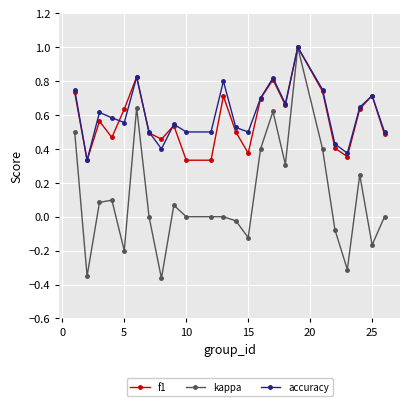

What is the maximum value shown in the chart?

1.0